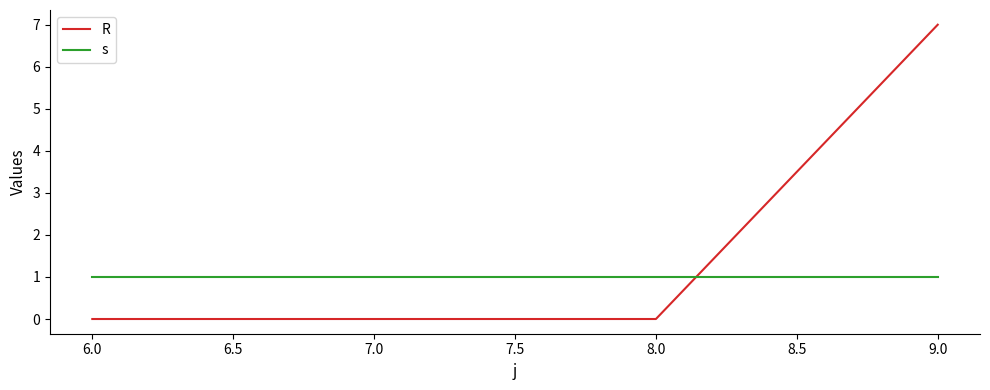

Does the chart have visible grid lines?

No